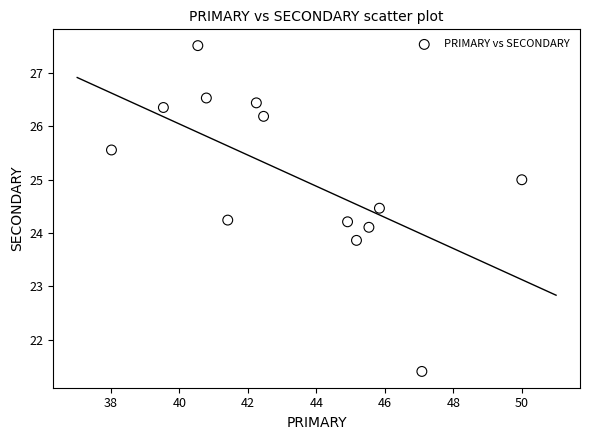

What is the range of X values (max minus min)?

12.0